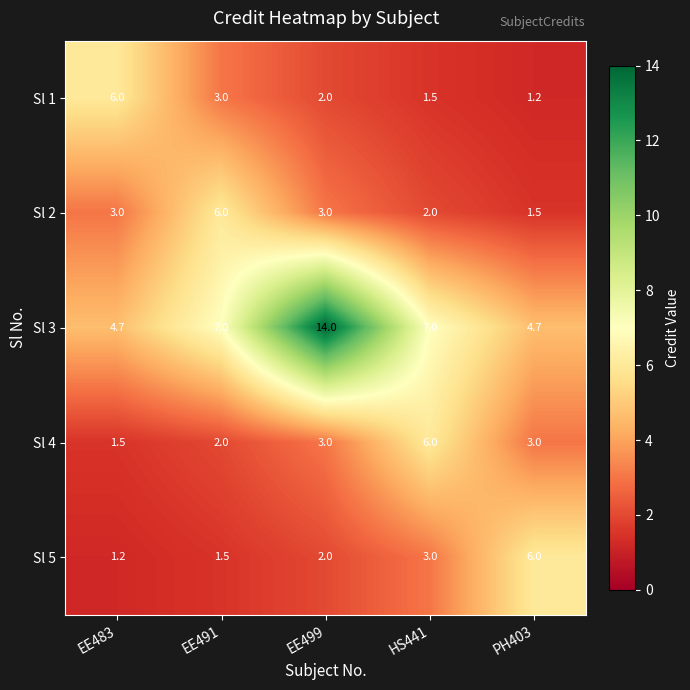

The value of Sl 3 at EE499 is 14.0. True or false?

True